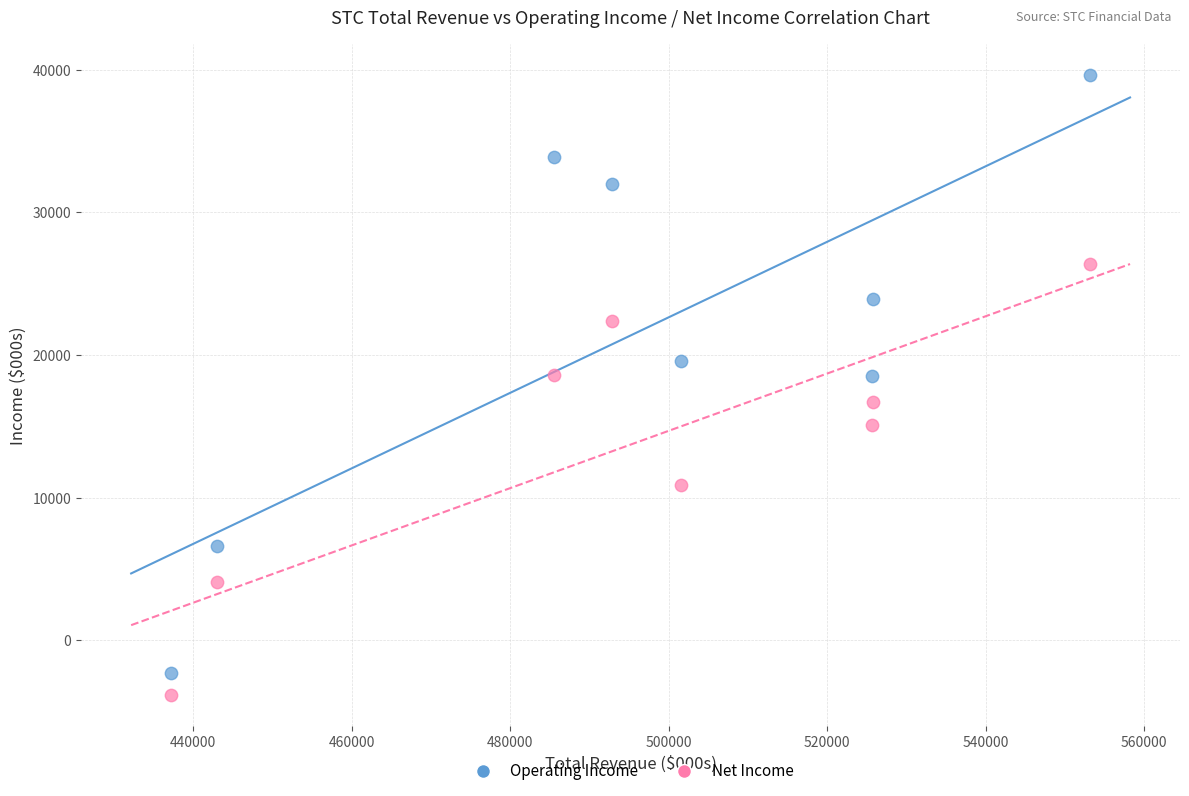

Across all data points, what is the range of Y values (max minus min)?

43400